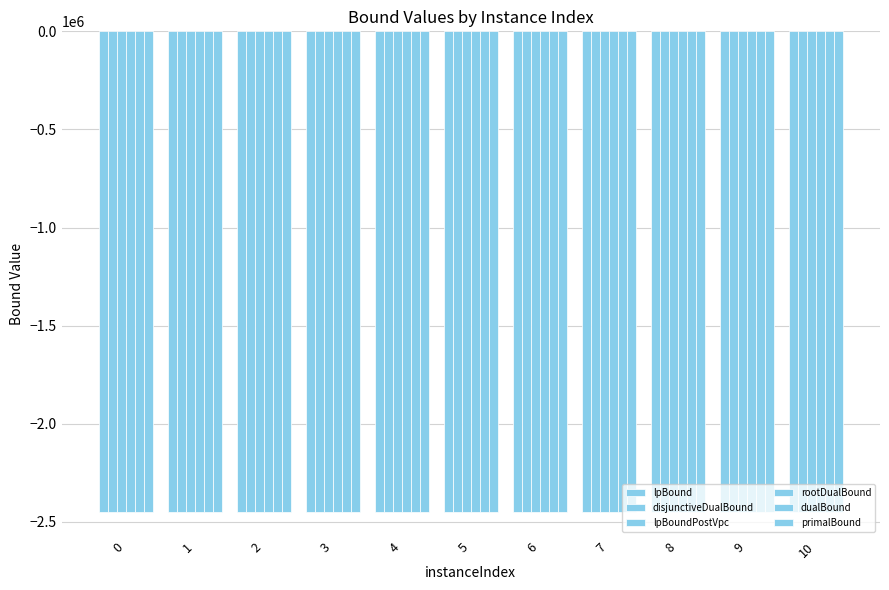

Reading right to left, transcribe all the data shown in this chart.

lpBound: -2451493.9	-2451533.4	-2451516.3	-2451633.8	-2451547.4	-2451645.5	-2451557.8	-2451479.6	-2451583.3	-2451641.9	-2451537.3
disjunctiveDualBound: -2451393.0	-2451428.7	-2451415.3	-2451527.8	-2451450.0	-2451547.6	-2451469.3	-2451375.5	-2451478.0	-2451562.1	-2451428.8
lpBoundPostVpc: -2451426.8	-2451466.7	-2451455.8	-2451570.3	-2451489.5	-2451581.1	-2451497.2	-2451414.6	-2451510.9	-2451596.4	-2451468.7
rootDualBound: -2451422.3	-2451461.1	-2451449.7	-2451562.6	-2451478.6	-2451576.7	-2451489.3	-2451407.4	-2451505.1	-2451576.5	-2451464.8
dualBound: -2451394.3	-2451427.9	-2451417.4	-2451530.9	-2451448.9	-2451541.9	-2451458.7	-2451373.1	-2451470.0	-2451549.5	-2451427.9
primalBound: -2451232.0	-2451300.0	-2451315.0	-2451404.0	-2451328.0	-2451430.0	-2451357.0	-2451283.0	-2451327.0	-2451452.0	-2451297.0